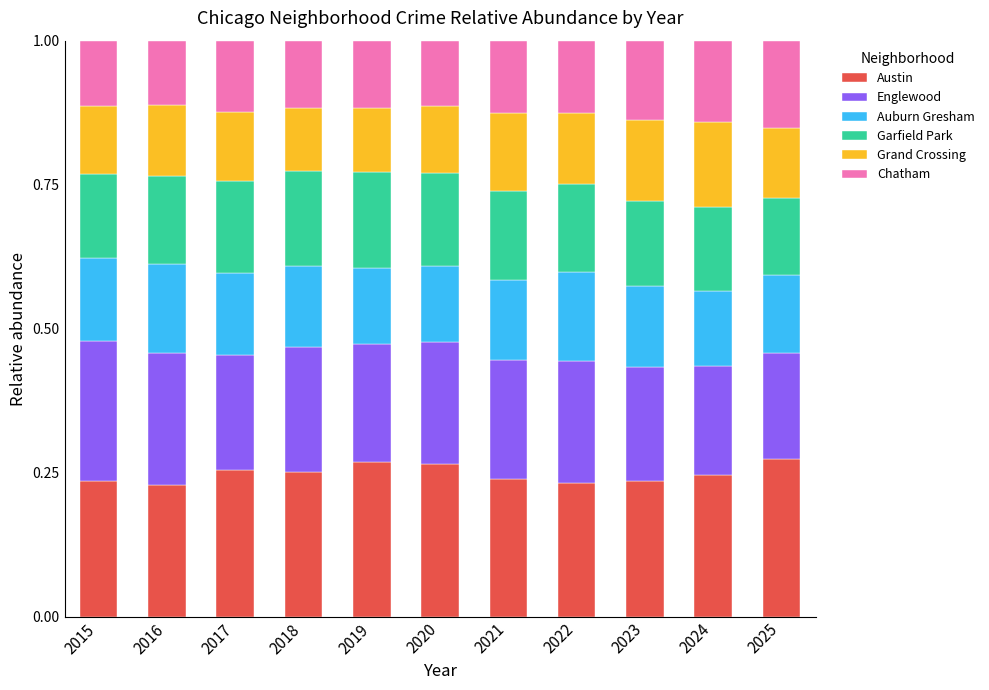

At how many categories does at least one series exceed 0?

11